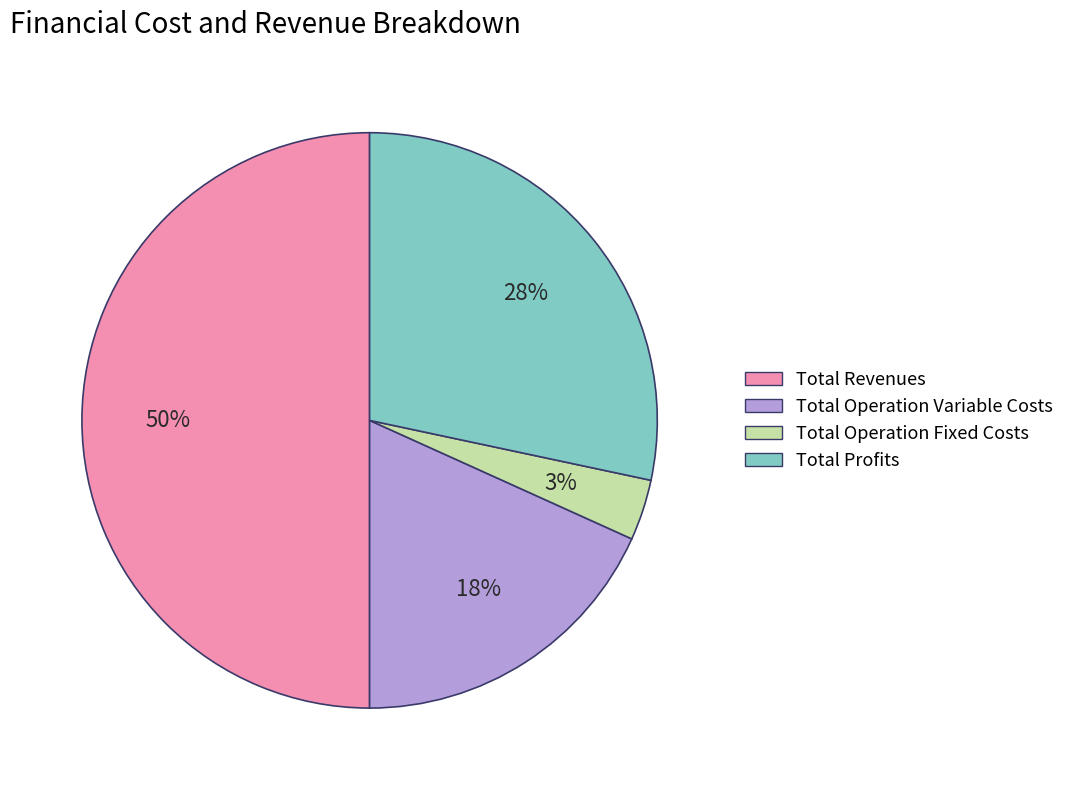

To the nearest percent, what is the average slice percentage?

25%